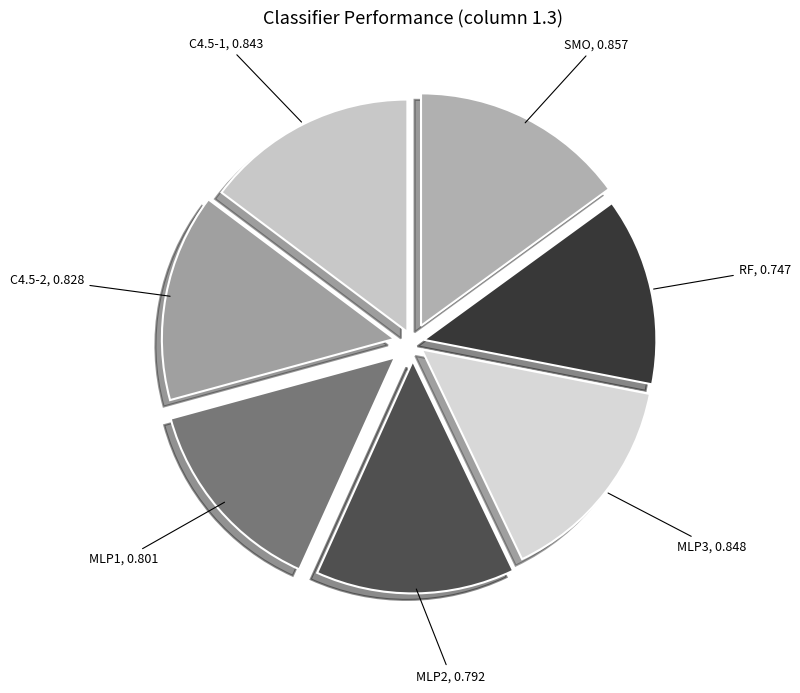

What is the smallest slice in the pie chart?

RF